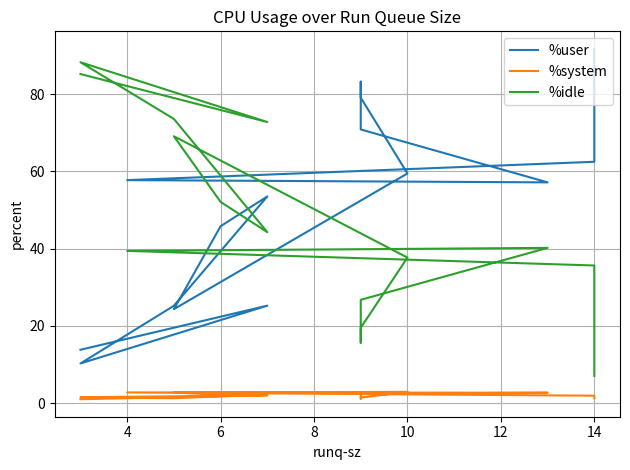

At 10, list the series in order from smallest to largest.

%system, %idle, %user